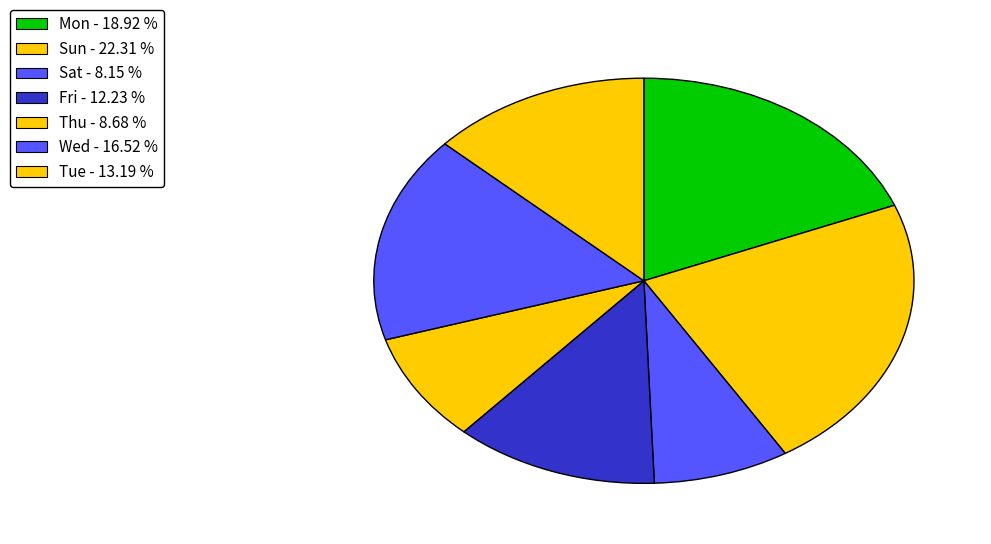

To the nearest percent, what percentage of the pie is Sun?

22%